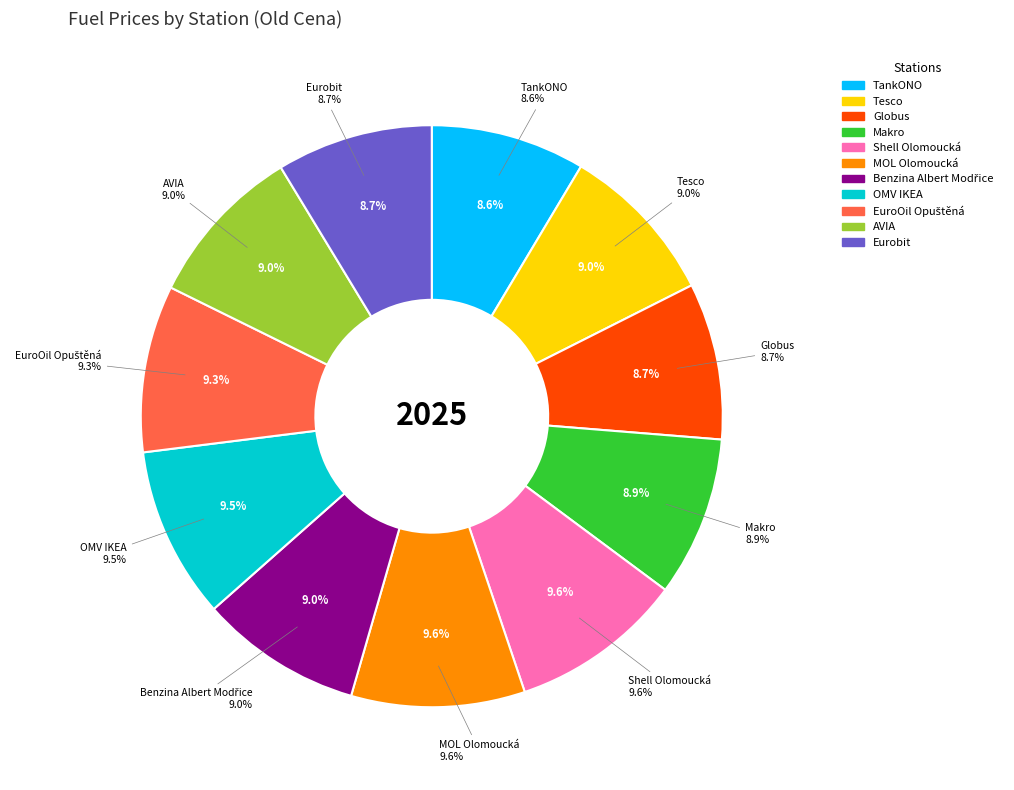

Count the number of slices in the pie.

11